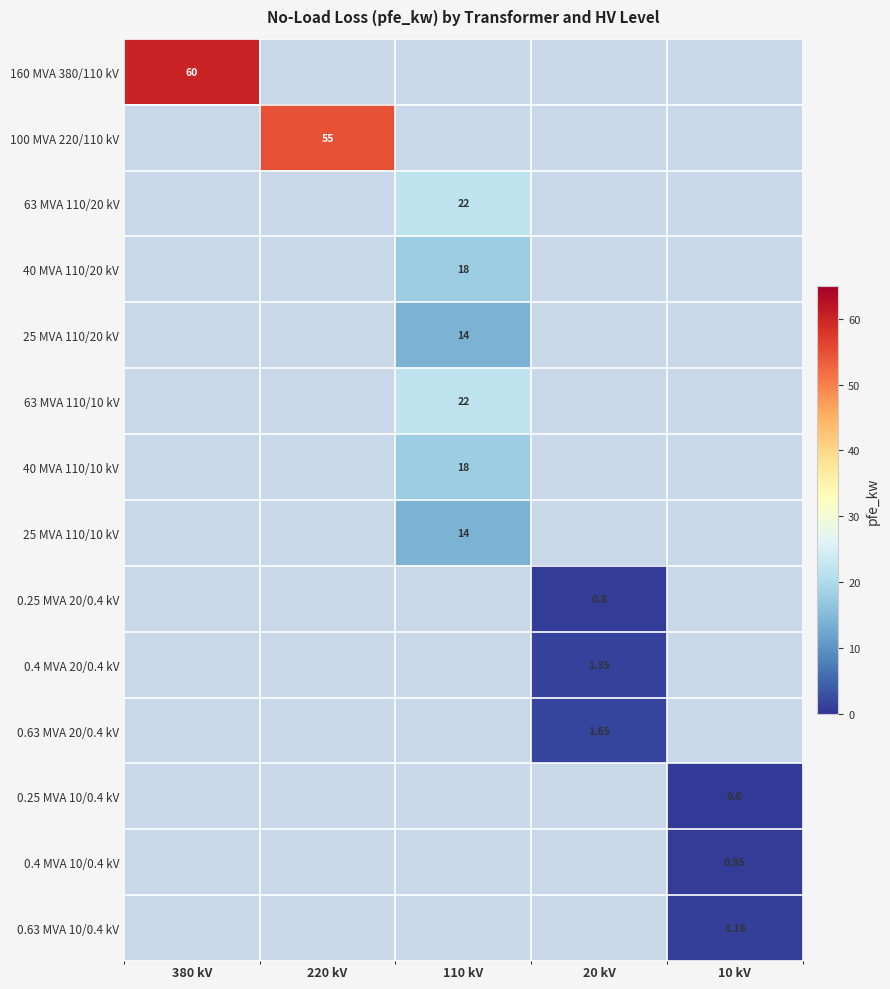

The value of 0.25 MVA 20/0.4 kV at 380 kV is 0.3. True or false?

False